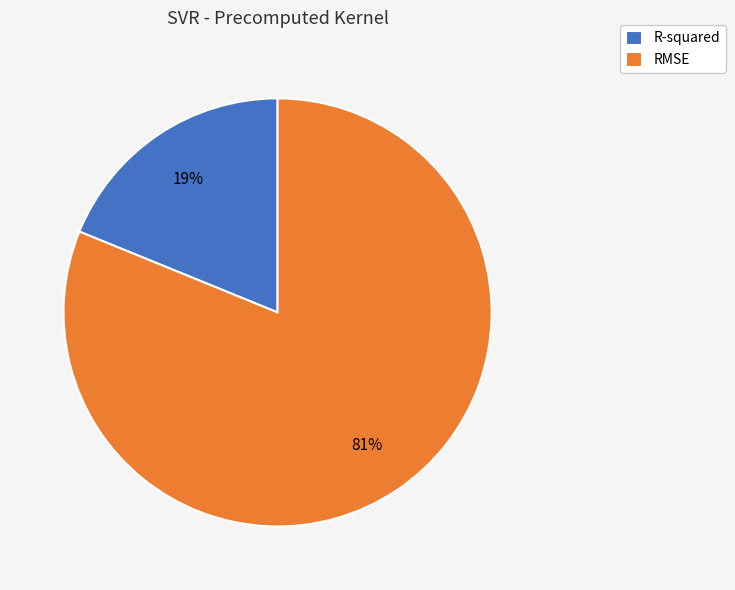

Which has a higher value, R-squared or RMSE?

RMSE